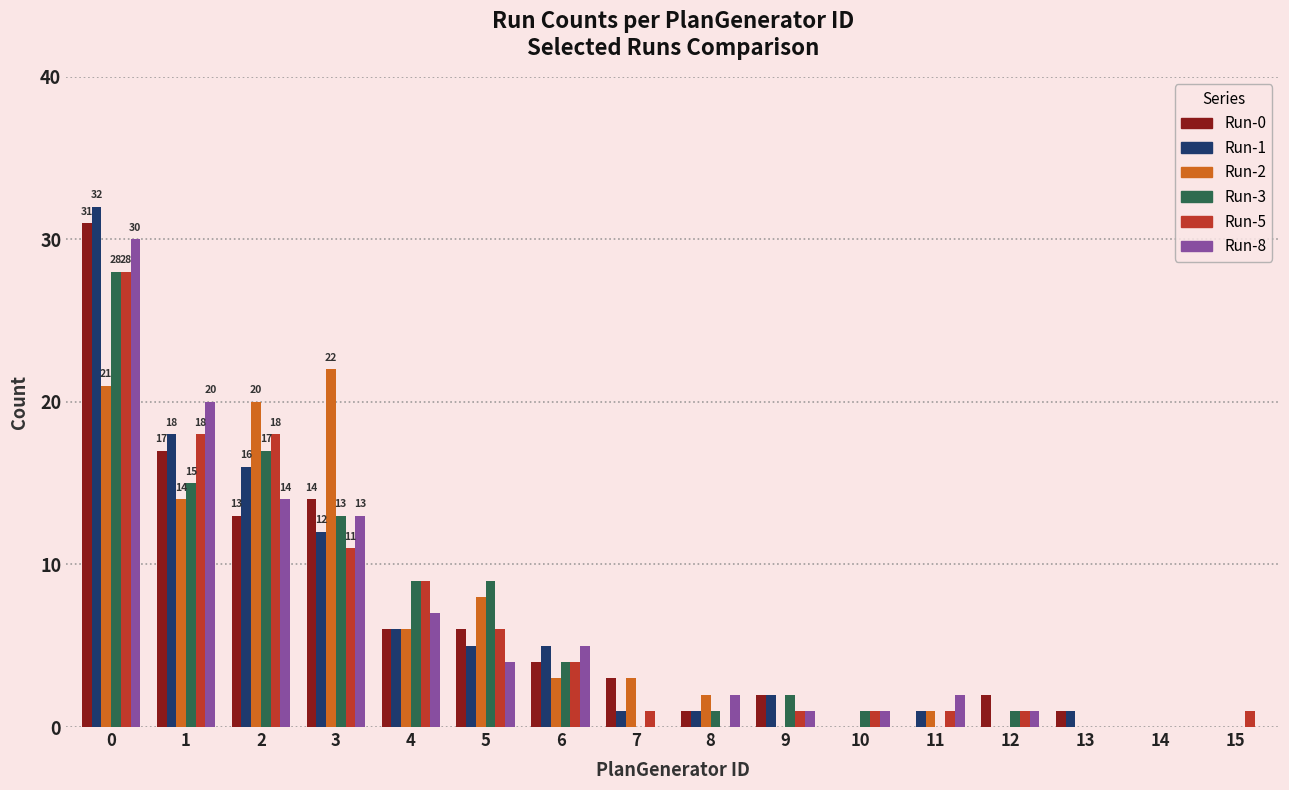

What is the sum of all Run-8 values?

100